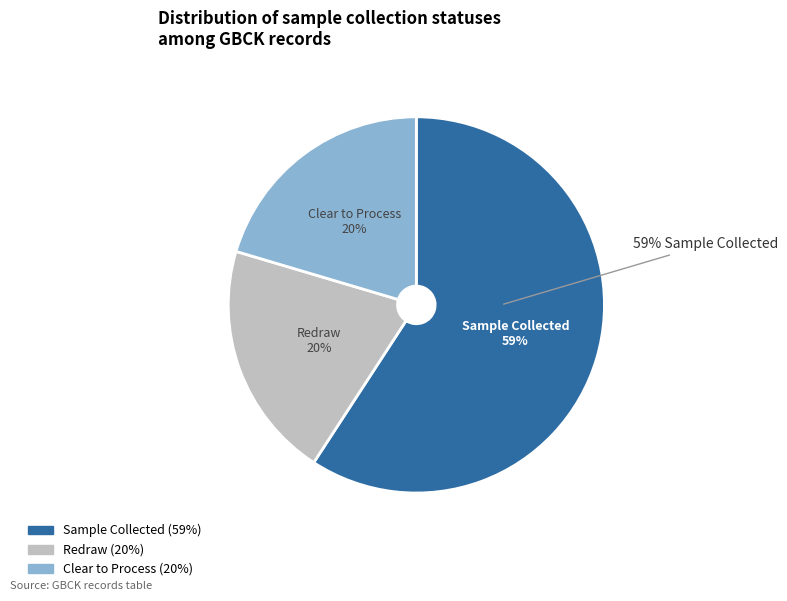

Do Redraw and Sample Collected together represent more than half of the pie?

Yes